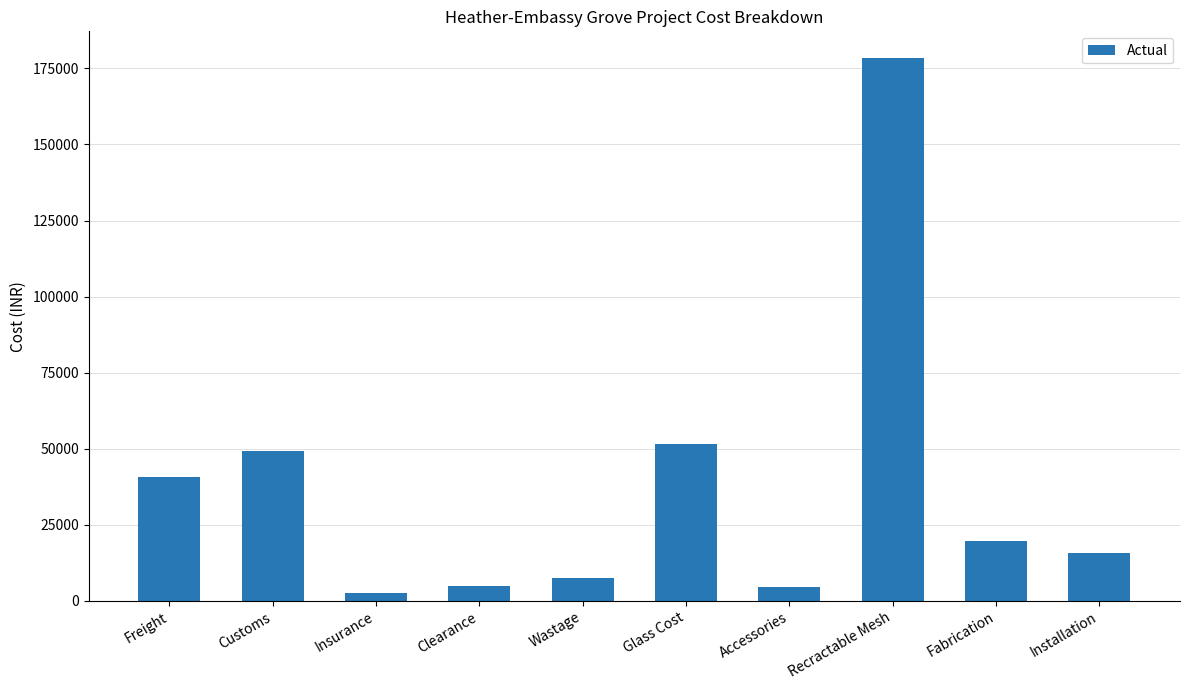

Read the value at Glass Cost.

51612.0